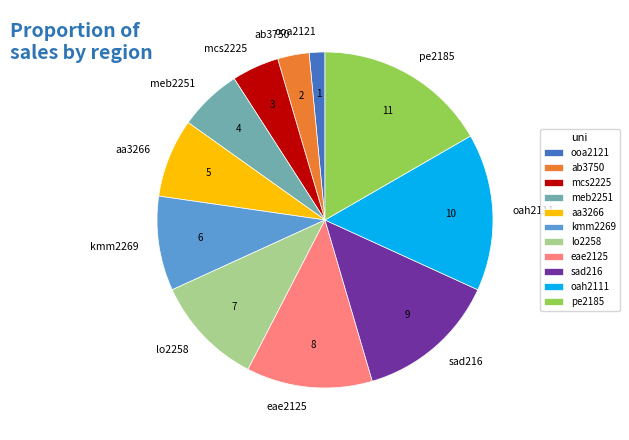

What is the ratio of the value at lo2258 to the value at pe2185?

0.6